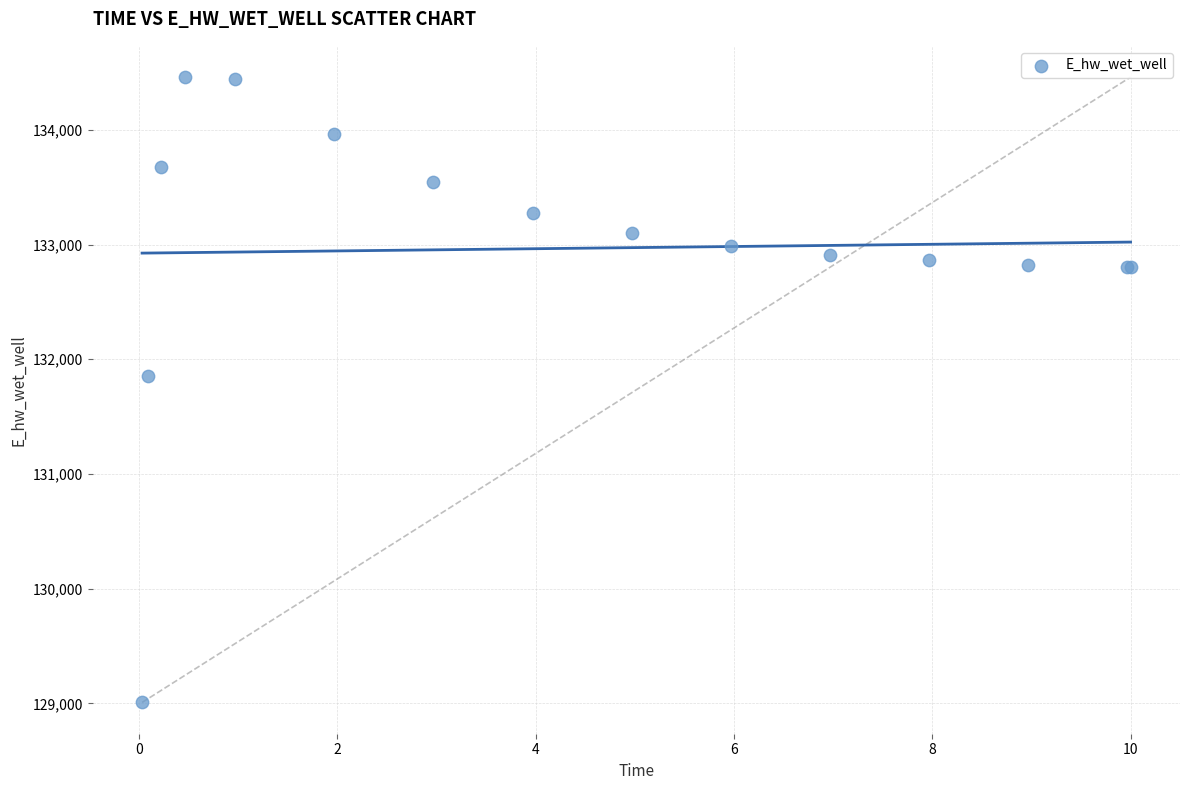

What Y value in the scatter plot is closest to 131734?

131852.3